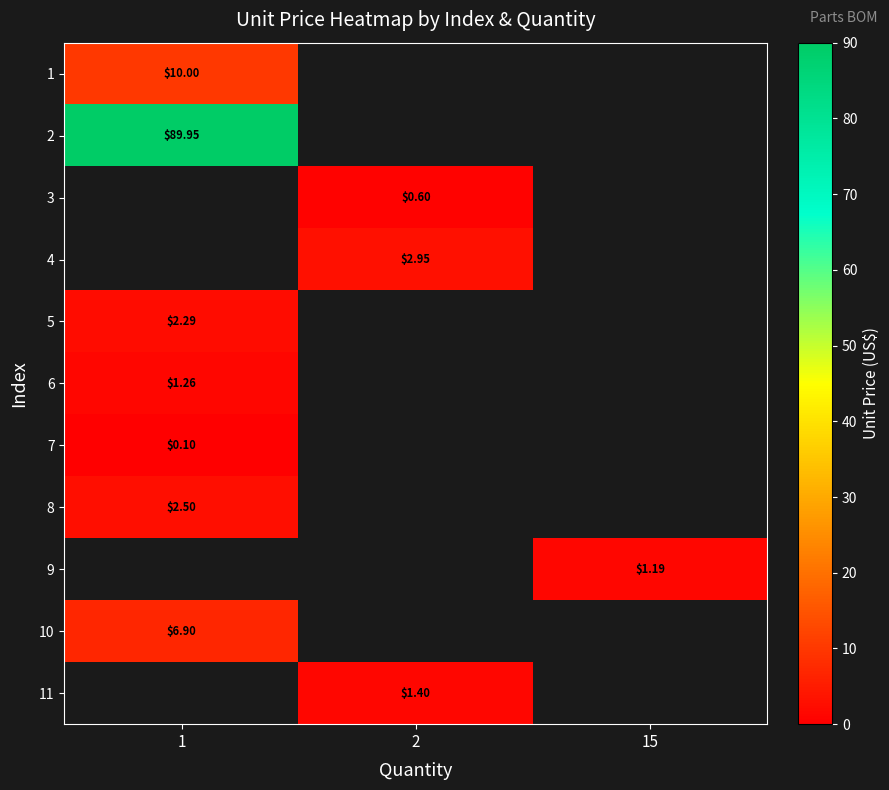

At which label does row_0 reach its minimum?

1